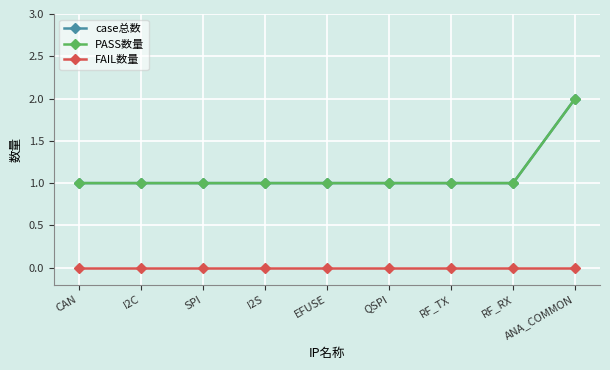

Is this an area chart (filled region under the line)?

No